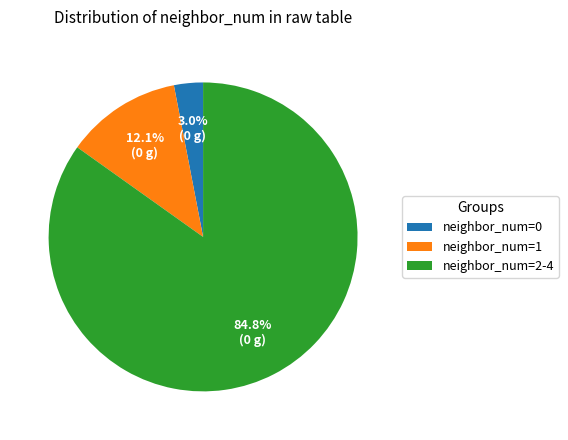

Rank the categories by value from lowest to highest.

neighbor_num=0, neighbor_num=1, neighbor_num=2-4